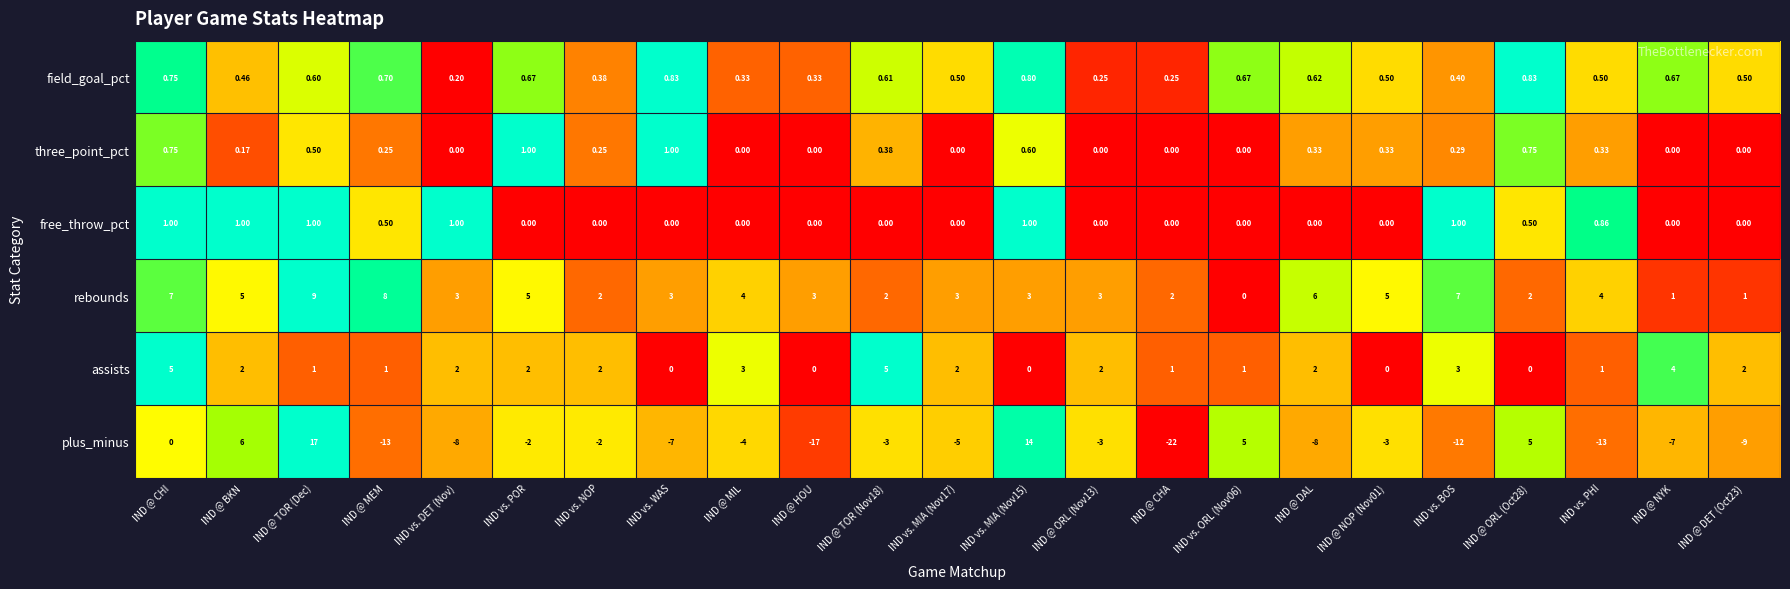

What is the maximum value shown in the chart?

17.0